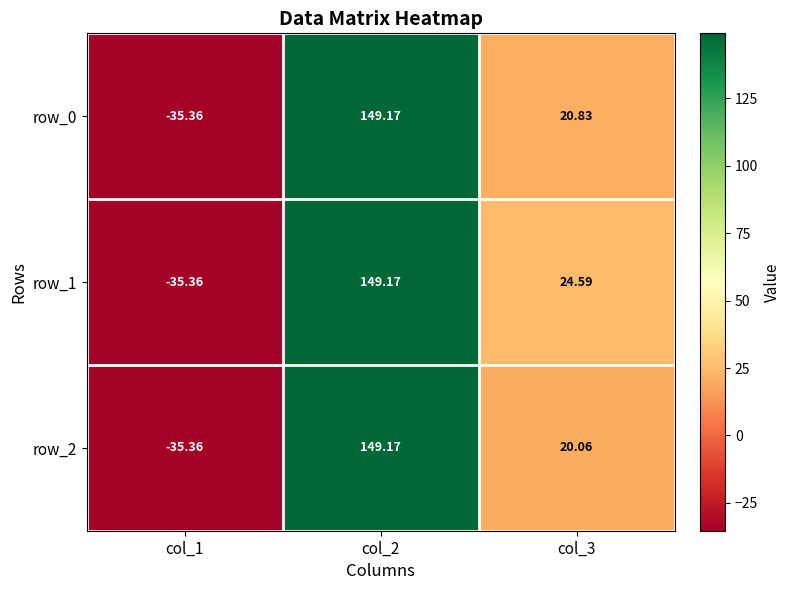

Reading left to right, list all the values displayed in this chart.

row_0: -35.4	149.2	20.8
row_1: -35.4	149.2	24.6
row_2: -35.4	149.2	20.1